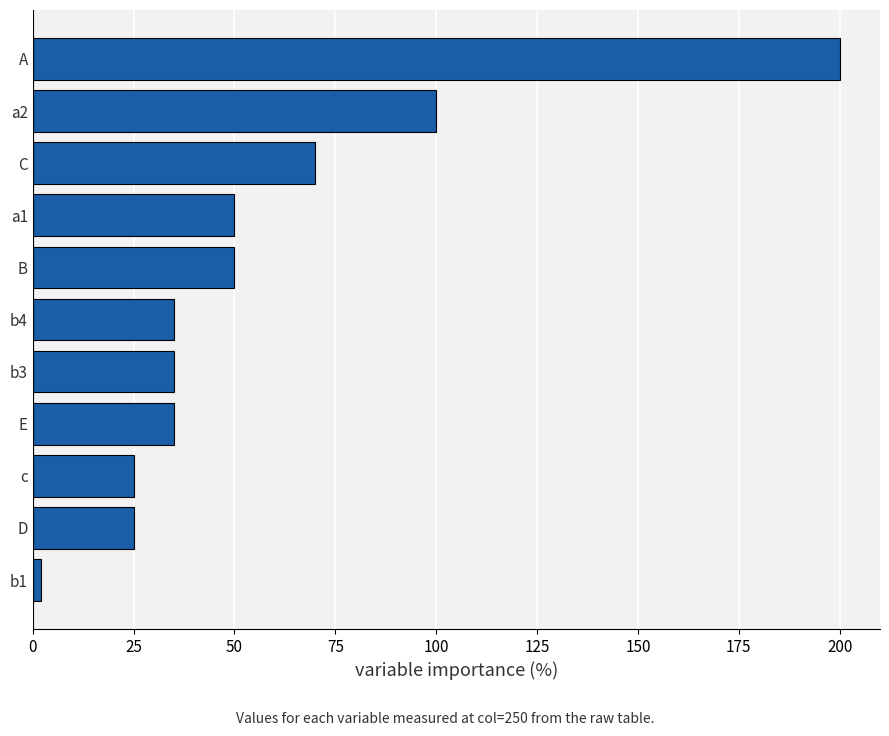

What is the average value?

57